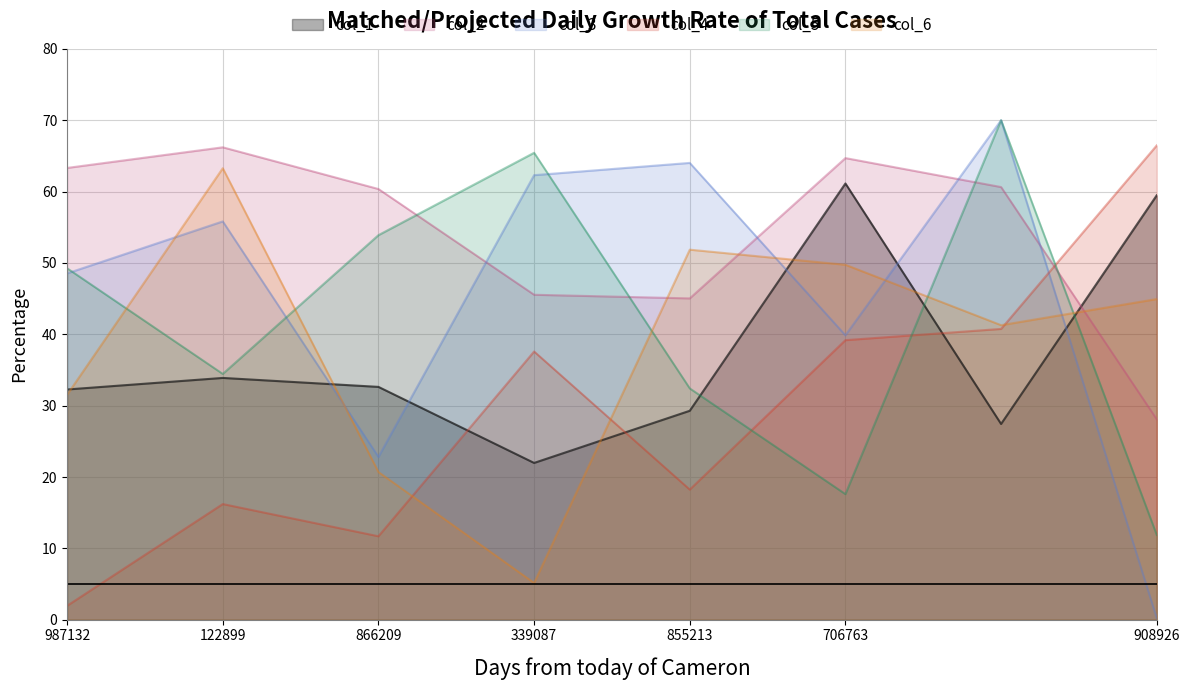

What are all the series names shown in the legend?

col_1, col_2, col_3, col_4, col_5, col_6